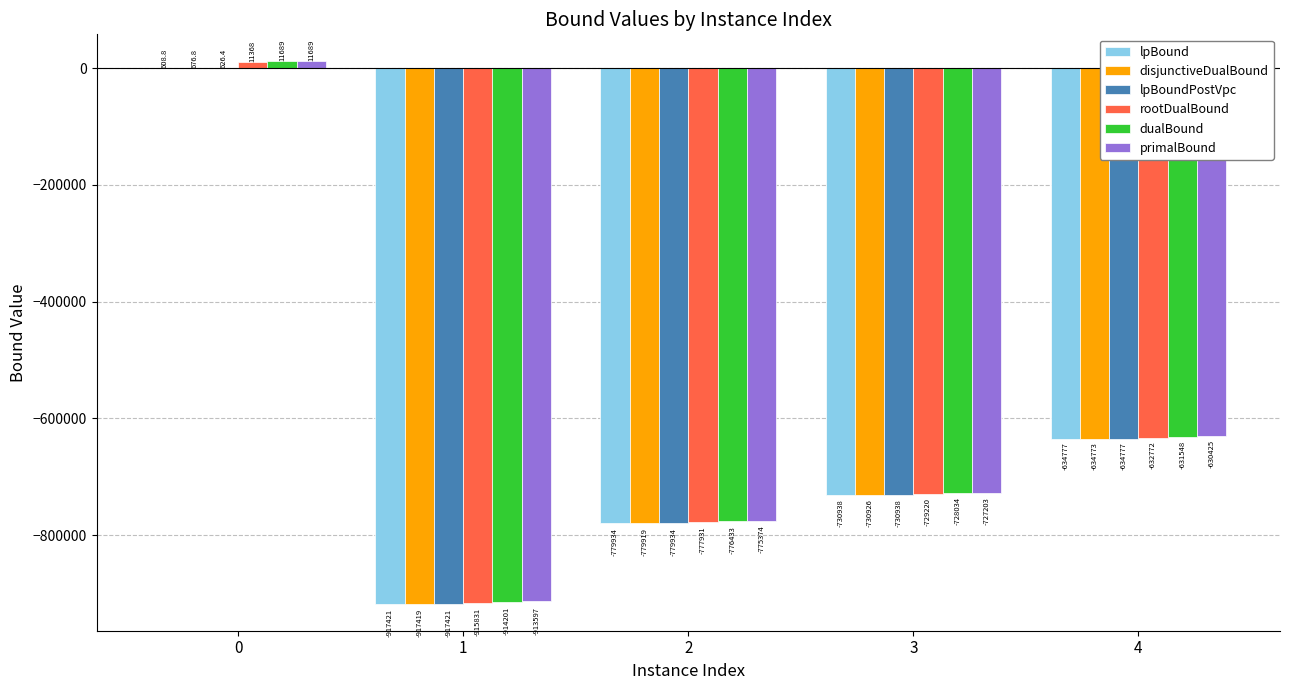

How many groups of bars are there?

5